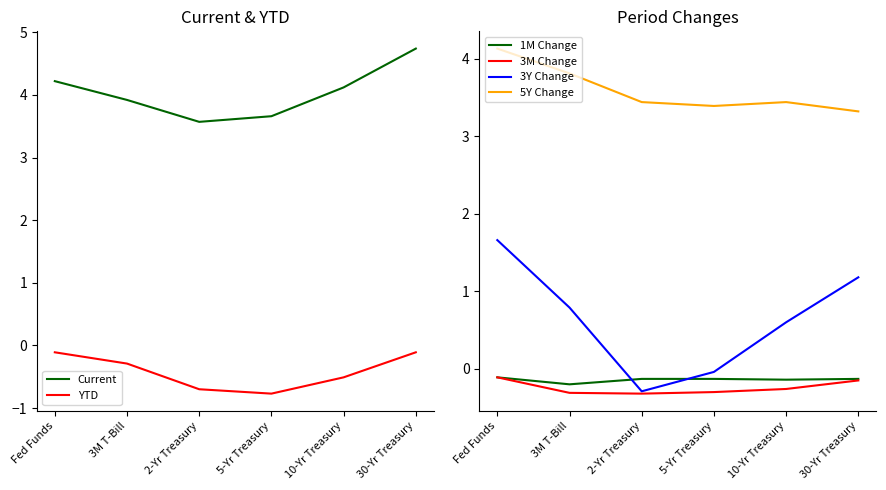

True or false: 5Y Change and YTD intersect in this chart.

False